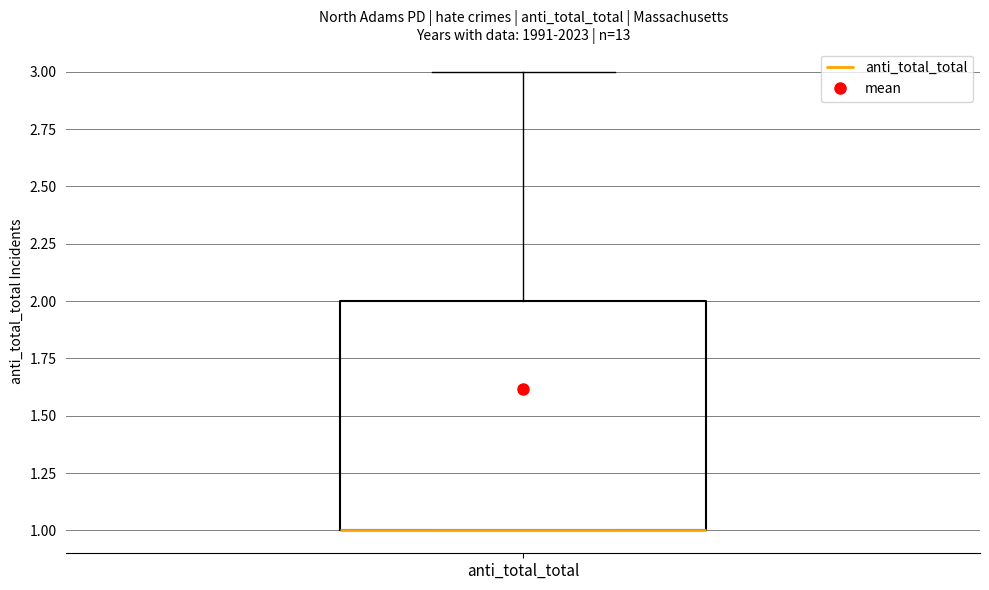

Transcribe this box plot: give where the median line is, the range the box spans, and where the two whiskers end, as read against the y-axis. The values are not printed on the chart, so give them approximately, as read against the axis.

median 1 (drawn on the box's lower edge), box 1 to 2, whiskers 1 to 3